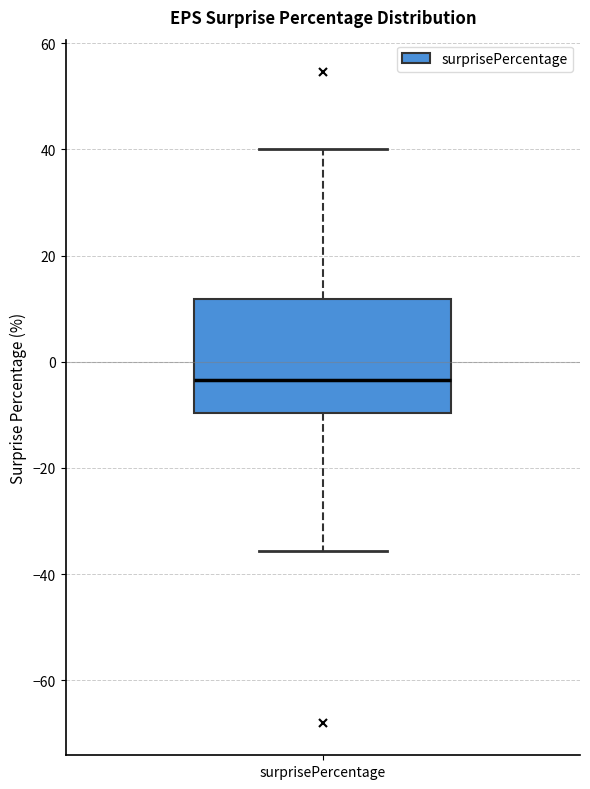

Transcribe this box plot: give where the median line is, the range the box spans, and where the two whiskers end, as read against the y-axis. The values are not printed on the chart, so give them approximately, as read against the axis.

median -4, box -10 to 12, whiskers -36 to 40